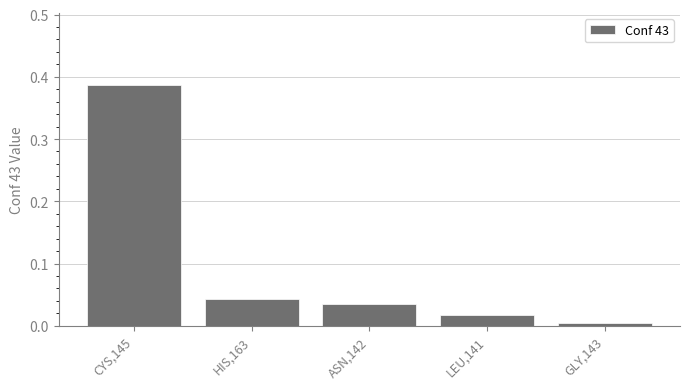

What is the label of the 3rd bar from the left?

ASN,142